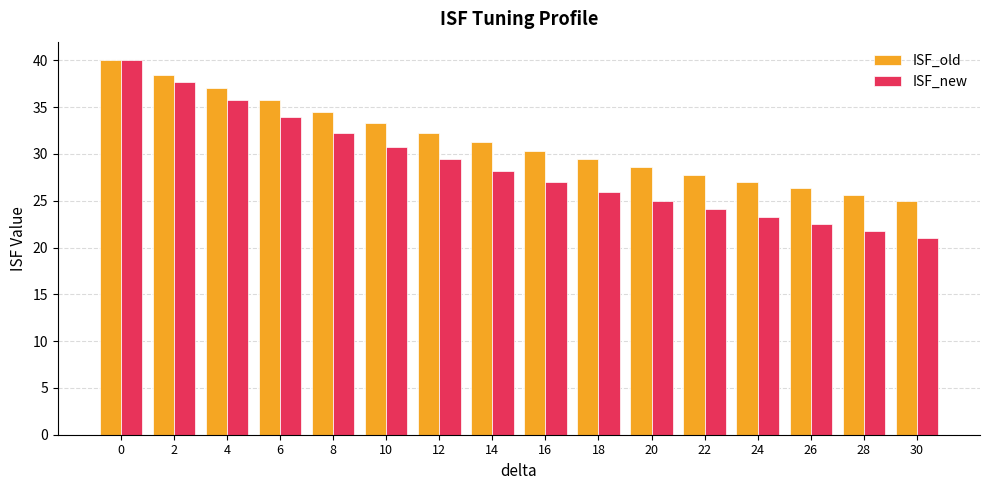

What is the value of the ISF_old bar at the 16th from the left?

25.0